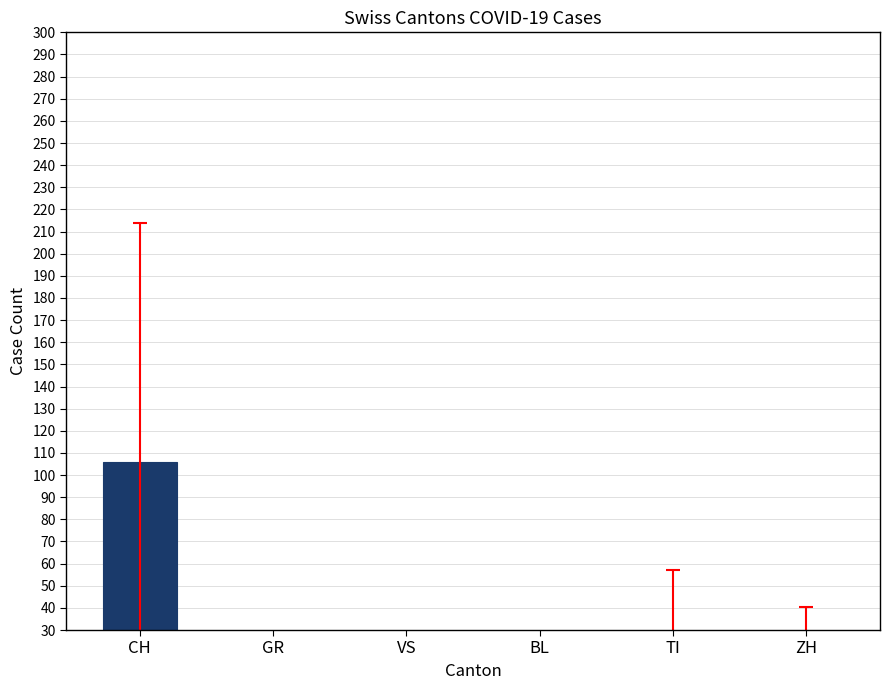

What is the sum of all values?

165.5